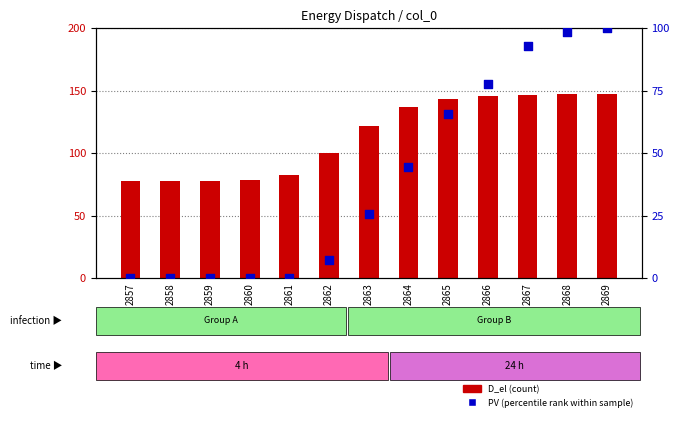

Which series has the largest total across all categories?

D_el (count)